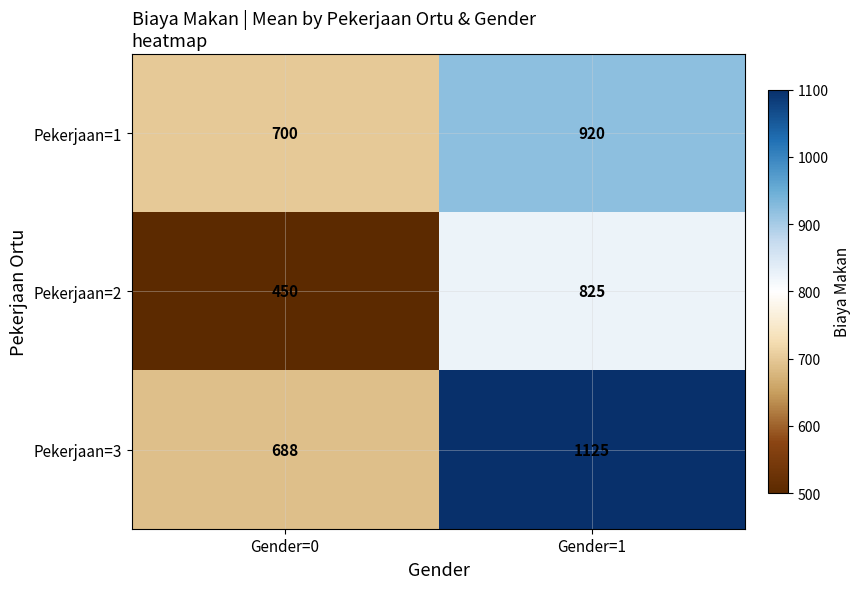

Which label corresponds to the largest value in the chart?

Gender=1